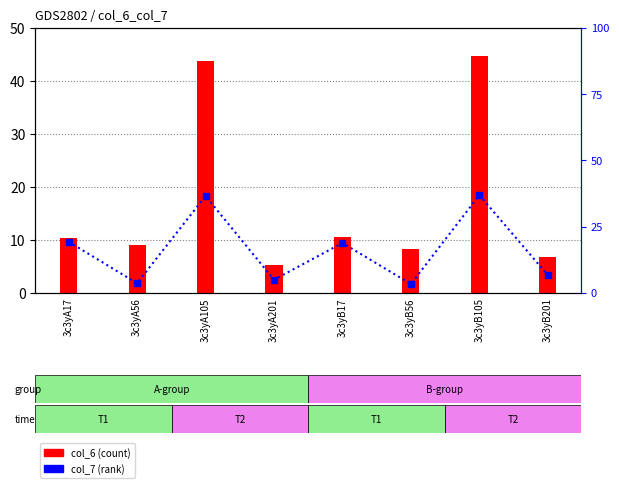

What is the average value of the col_6 series?

17.4